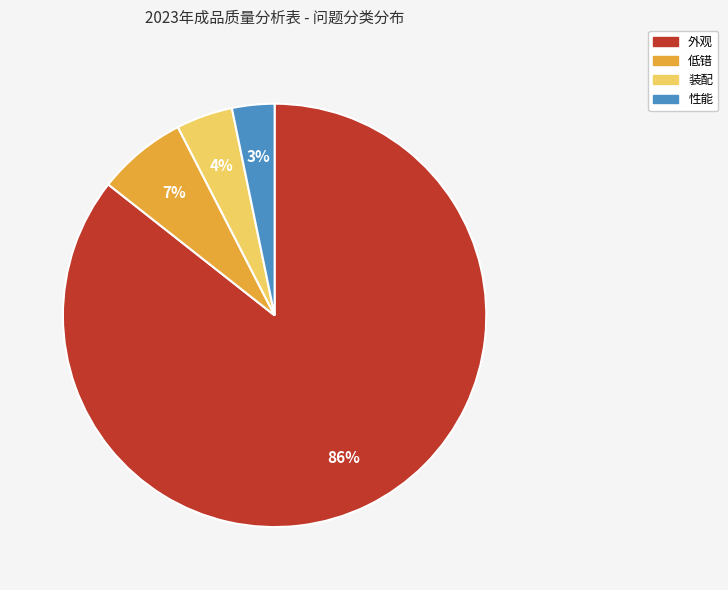

Is 低错 the majority of the pie?

No